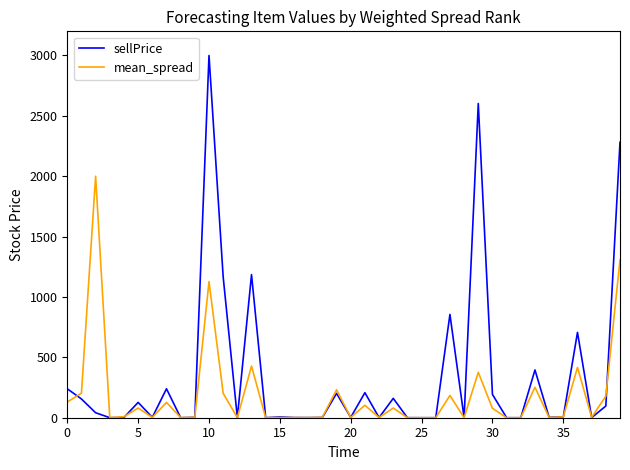

Is this an area chart (filled region under the line)?

No